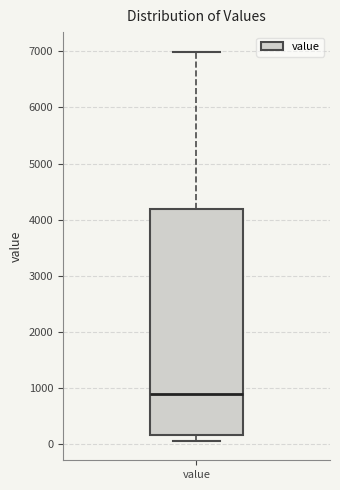

Where does the upper whisker of the box for value end on the y-axis? The values are not printed on the chart, so give them approximately, as read against the axis.

7000